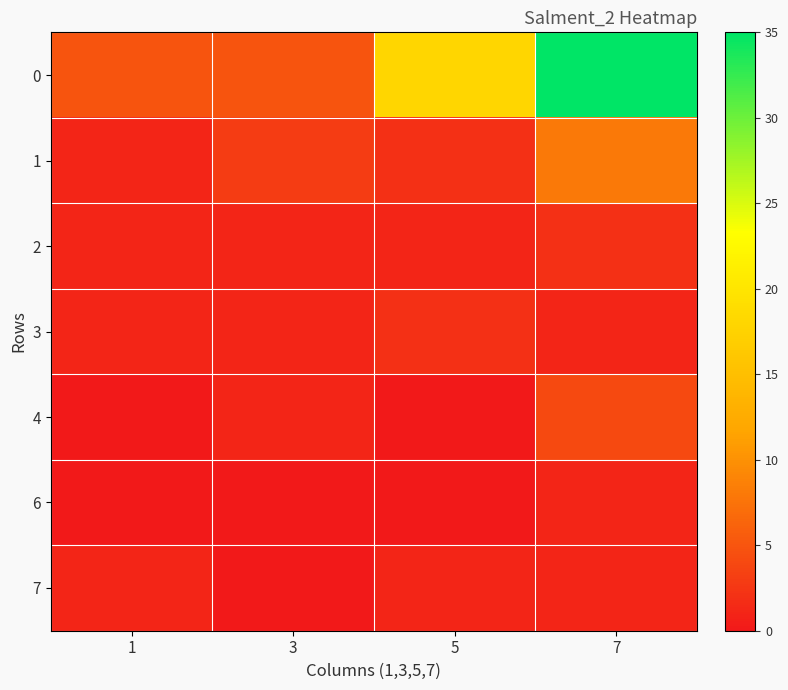

What is the greatest value displayed?

35